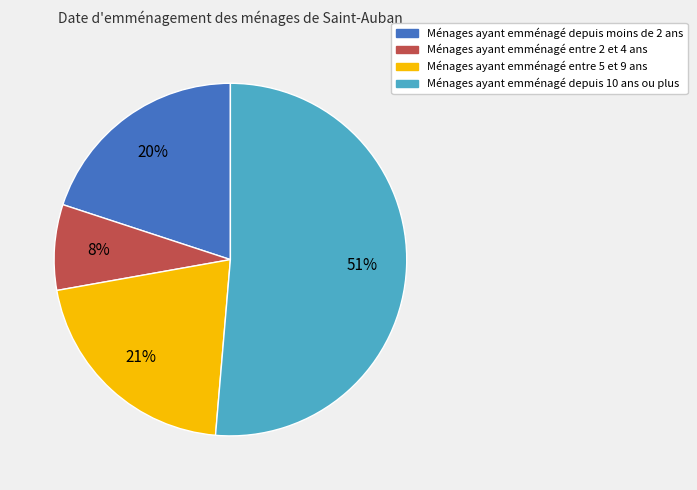

Is there any slice that represents more than half of the pie?

Yes